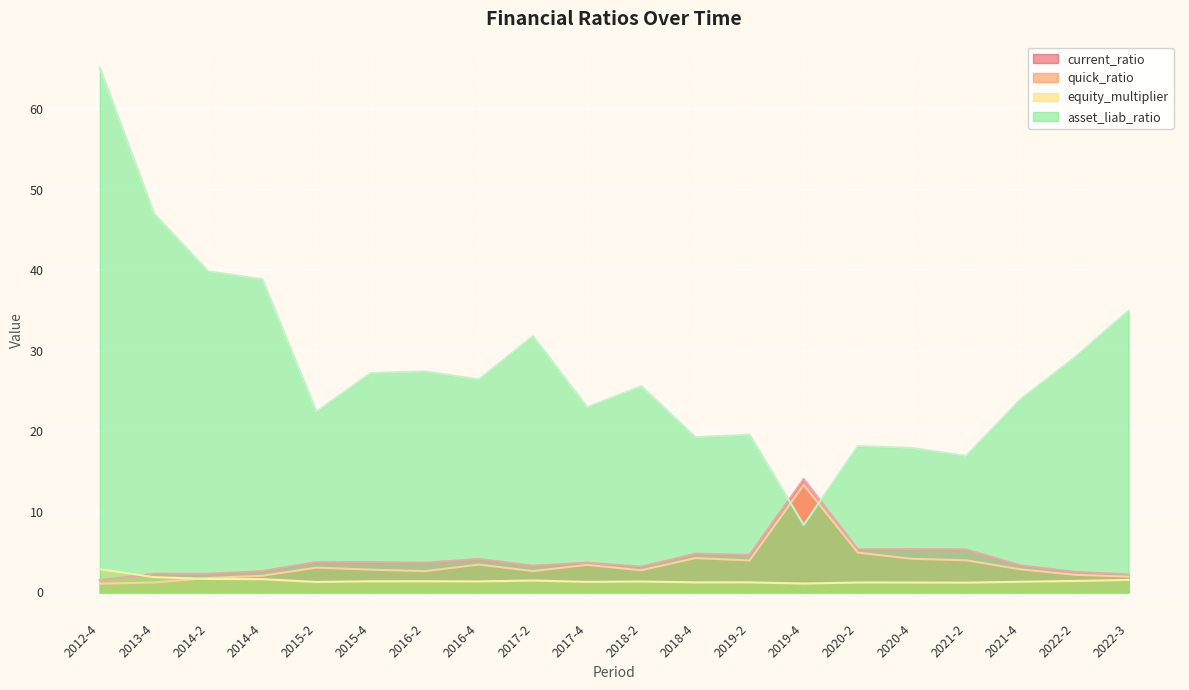

In current_ratio, how many points are lower than both neighbors (excluding endpoints)?

6